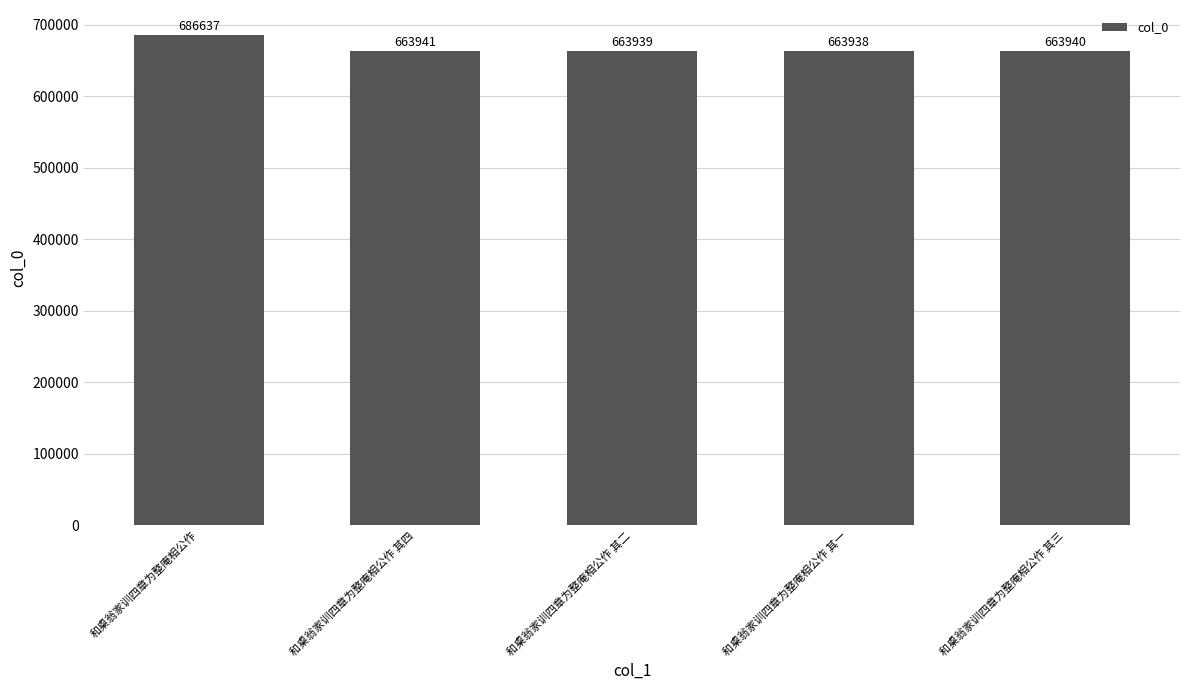

How many series are shown in this chart?

1